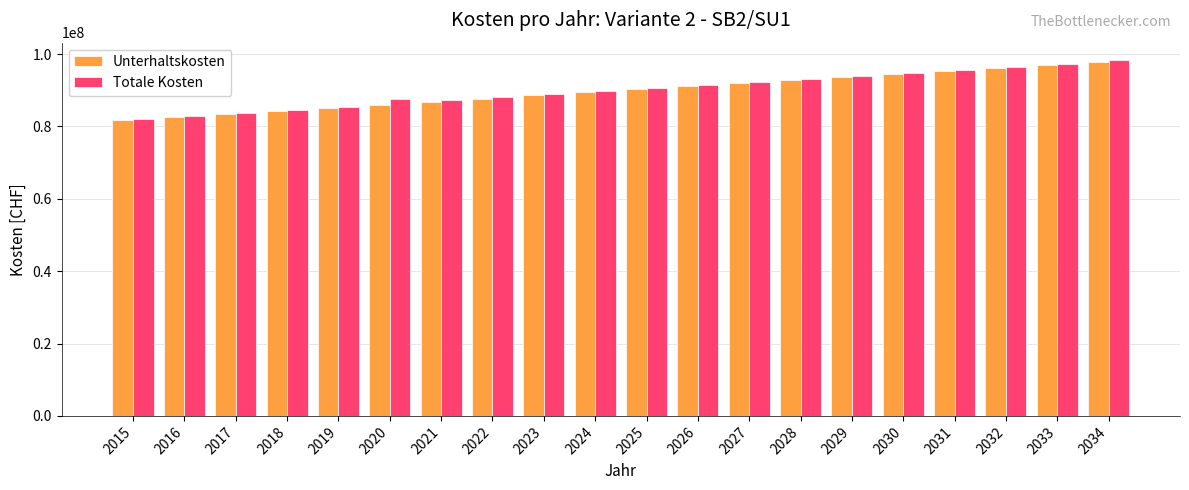

Is it true that Unterhaltskosten equals 26849992.1 at 2021?

False